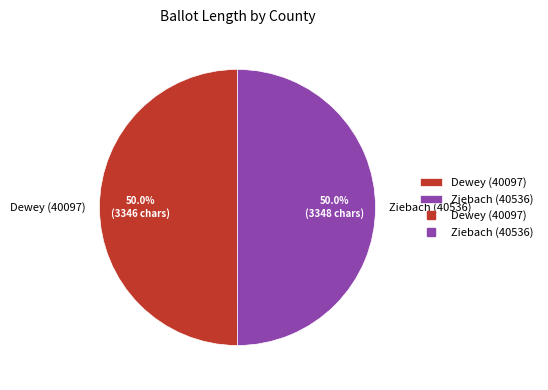

What is the ratio of the value at Dewey (40097) to the value at Ziebach (40536)?

1.0